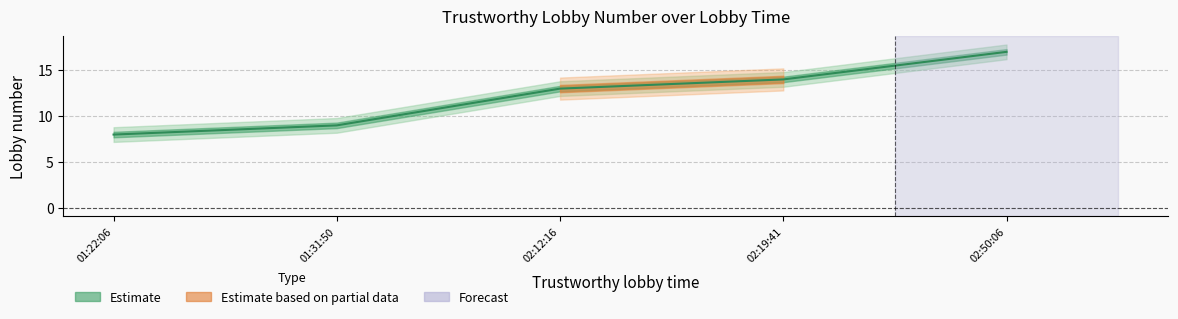

What is the value of the Lobby number point at the 3rd from the left?

13.0